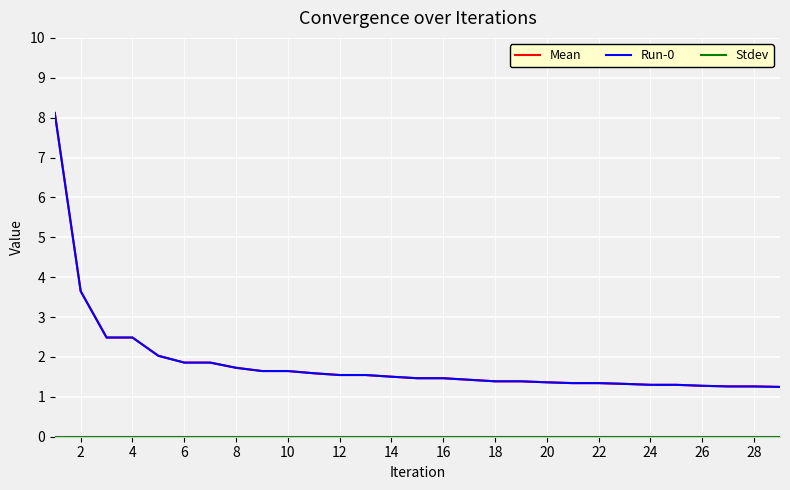

List the series in order of their peak value, highest first.

Mean, Run-0, Stdev